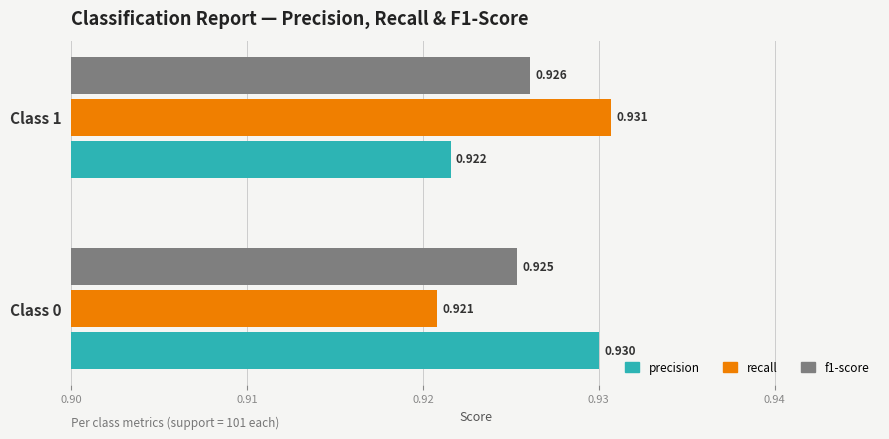

Which series has the widest spread of values?

recall